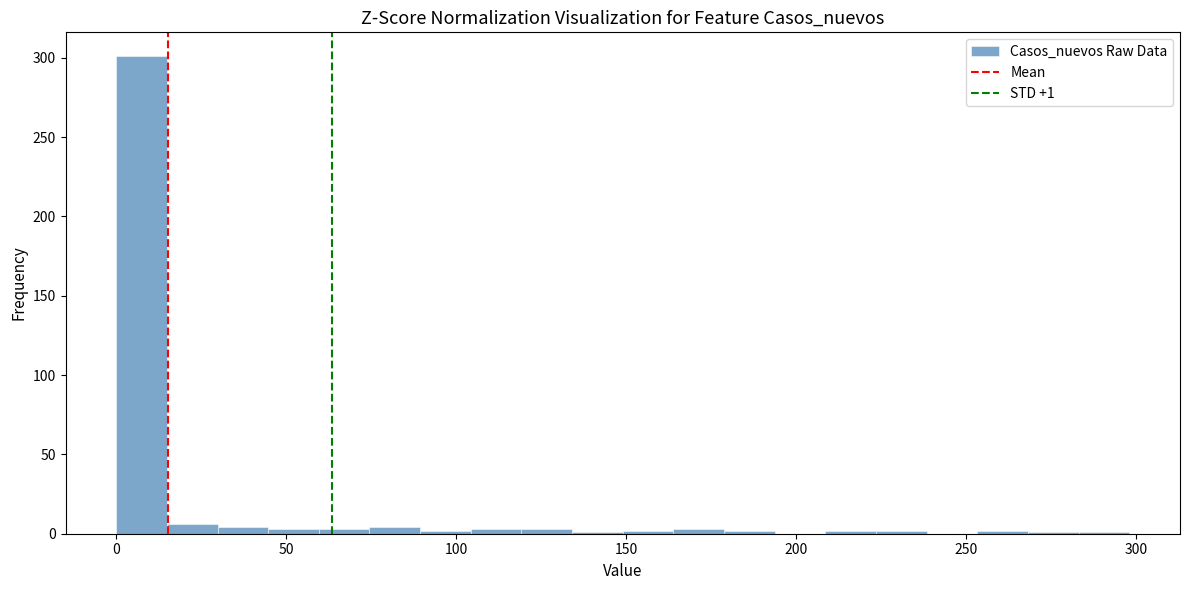

Around what value on the x-axis is the tallest bar? Give the approximate position of its centre, as read against the axis.

5